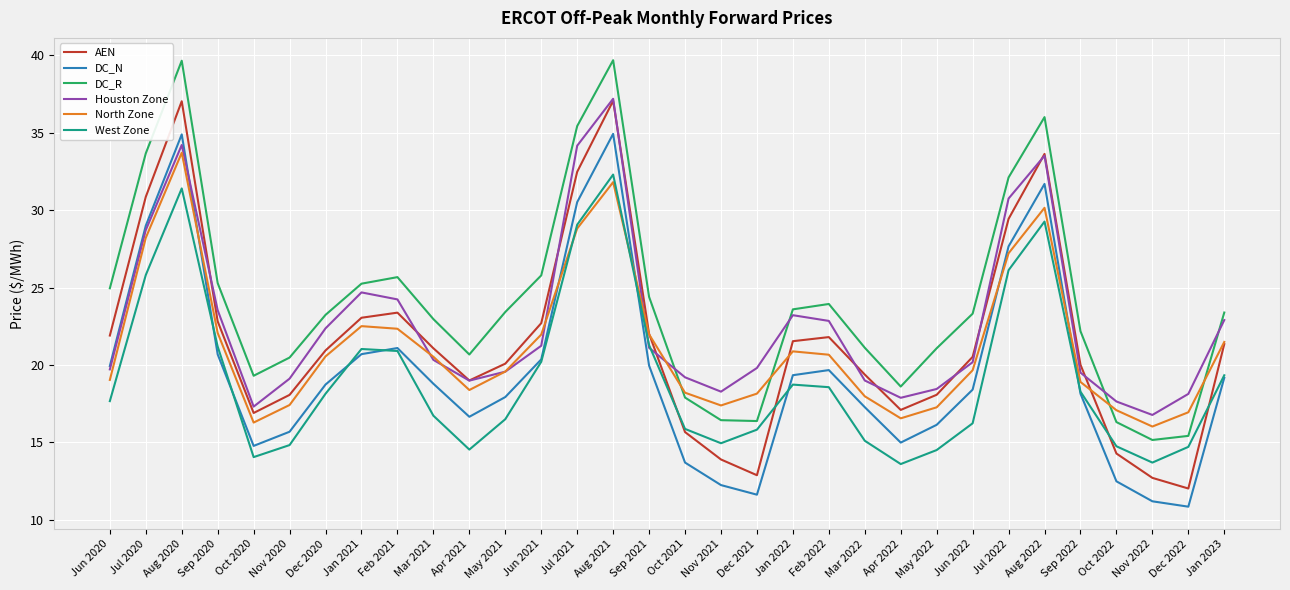

Where is the first local minimum for Houston Zone?

Oct 2020